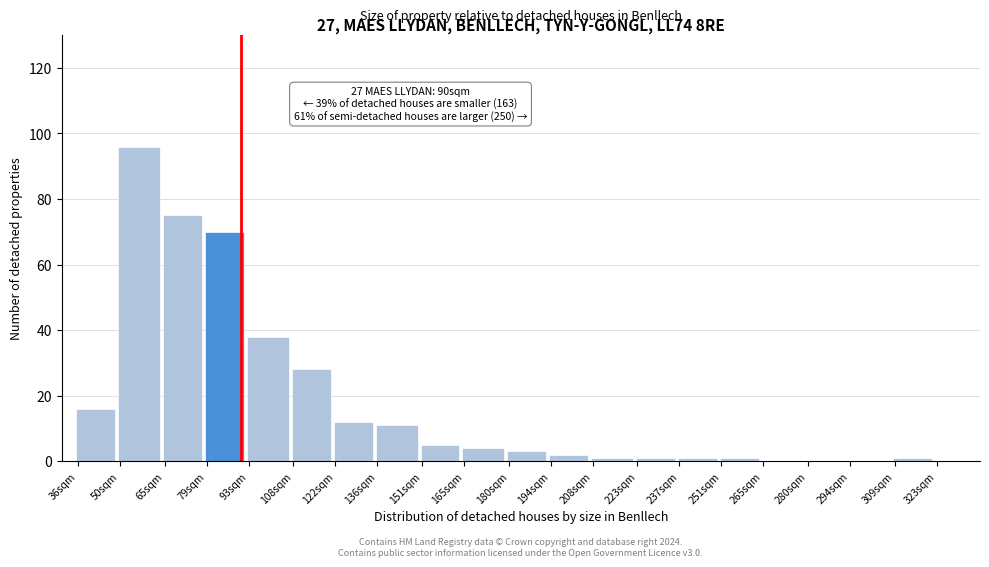

Reading left to right, transcribe all the data shown in this chart.

36sqm=16	50sqm=96	65sqm=75	79sqm=70	93sqm=38	108sqm=28	122sqm=12	136sqm=11	151sqm=5	165sqm=4	180sqm=3	194sqm=2	208sqm=1	223sqm=1	237sqm=1	251sqm=1	265sqm=0	280sqm=0	294sqm=0	309sqm=1